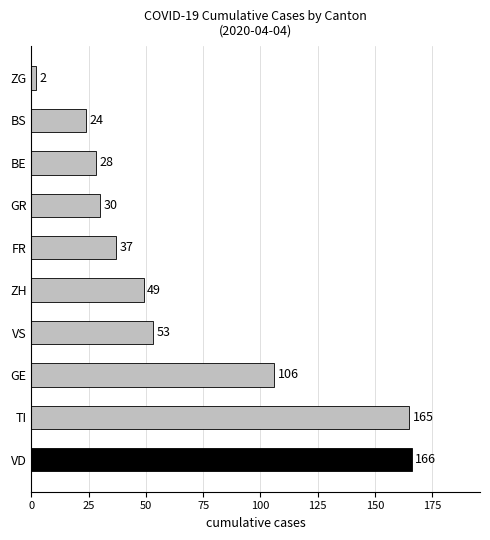

The value at VD is 166. True or false?

True